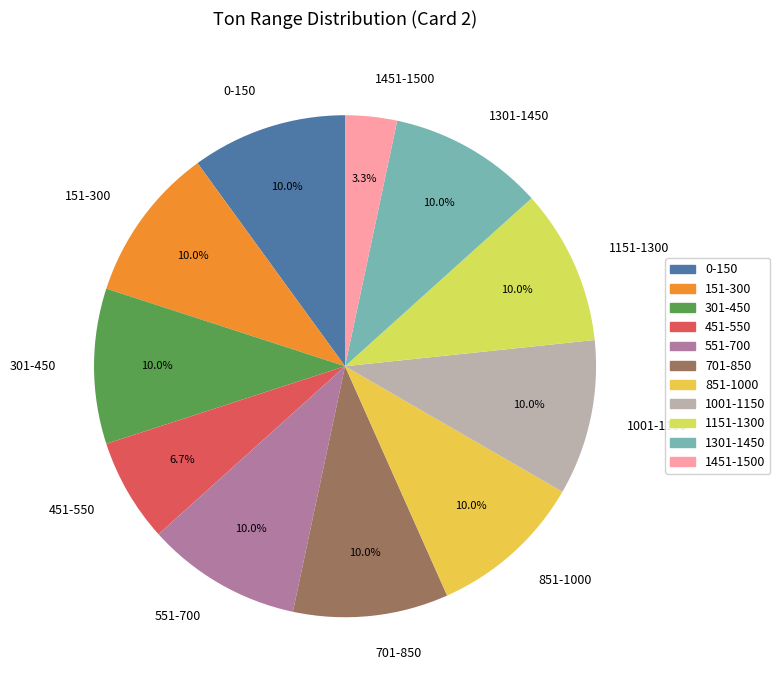

To the nearest percent, what portion does 1151-1300 represent?

10%